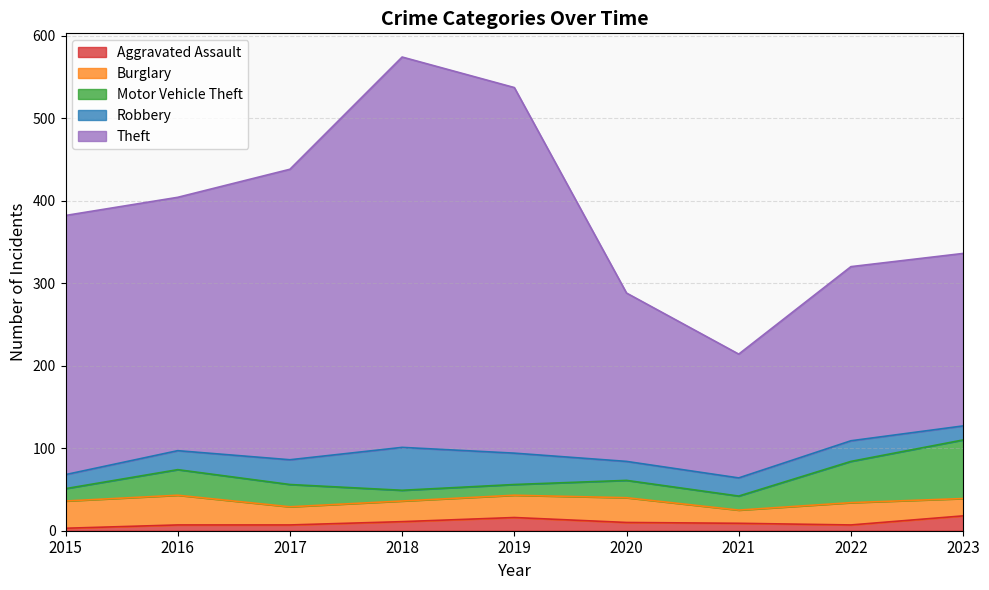

How many interior local peaks does the Aggravated Assault series have?

1